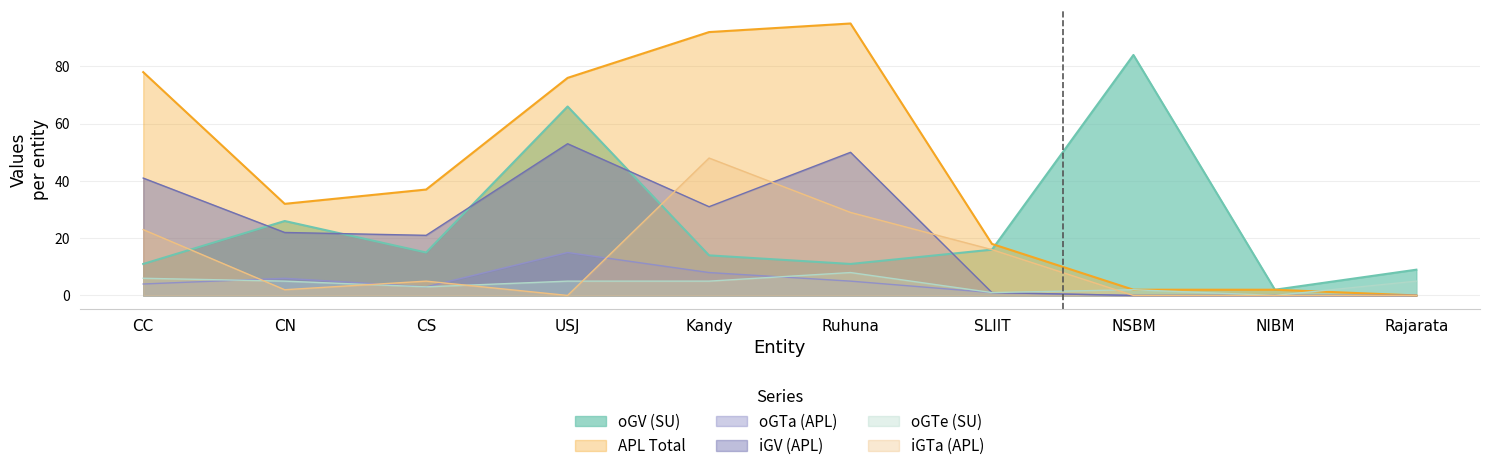

At which category does iGV (APL) reach its first local peak?

USJ